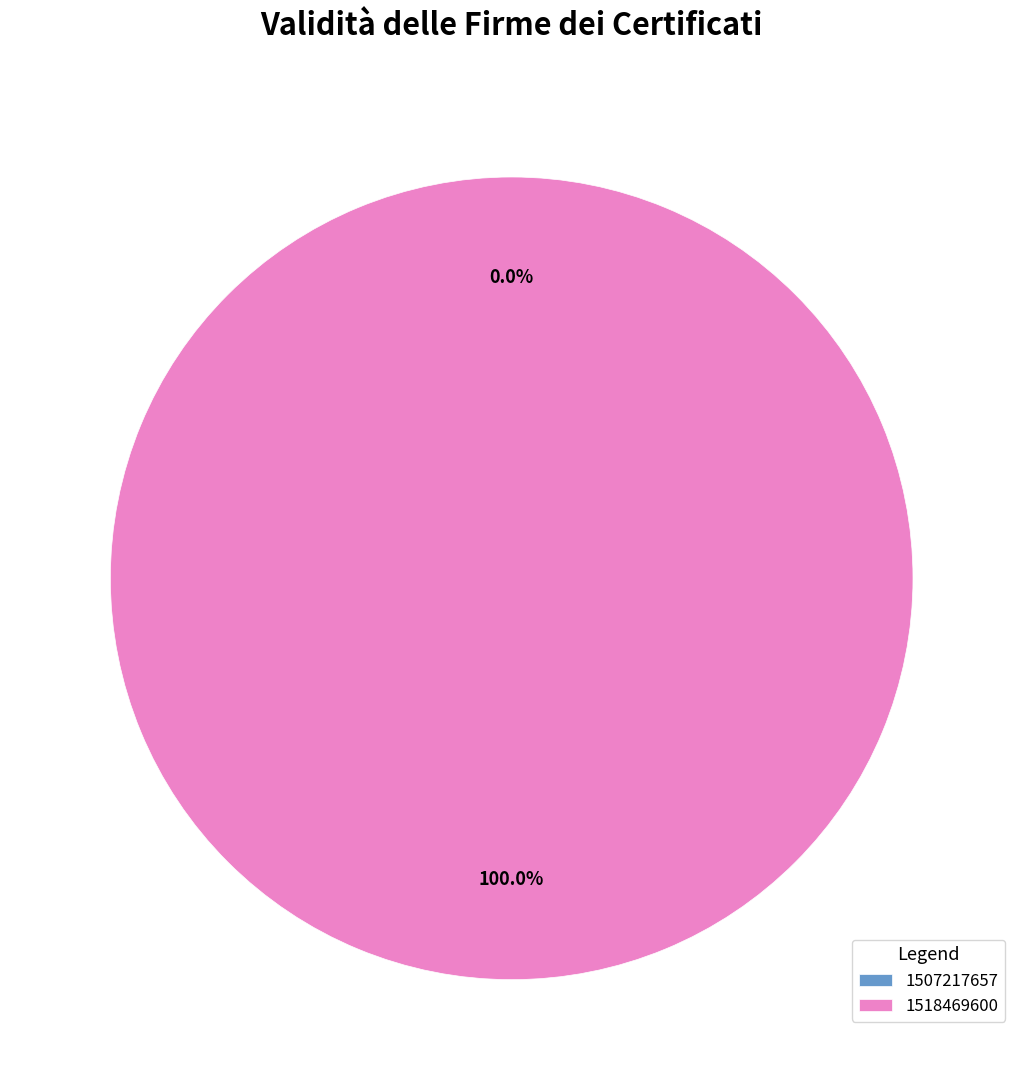

To the nearest percent, what percentage of the pie is 1518469600?

100%